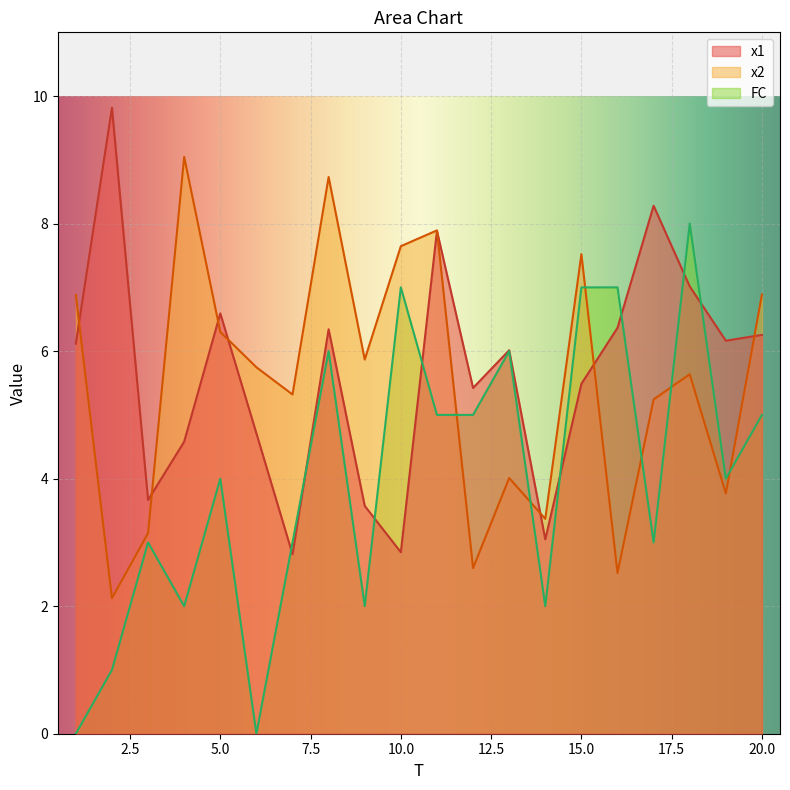

At which category does x2 reach its first local valley?

2